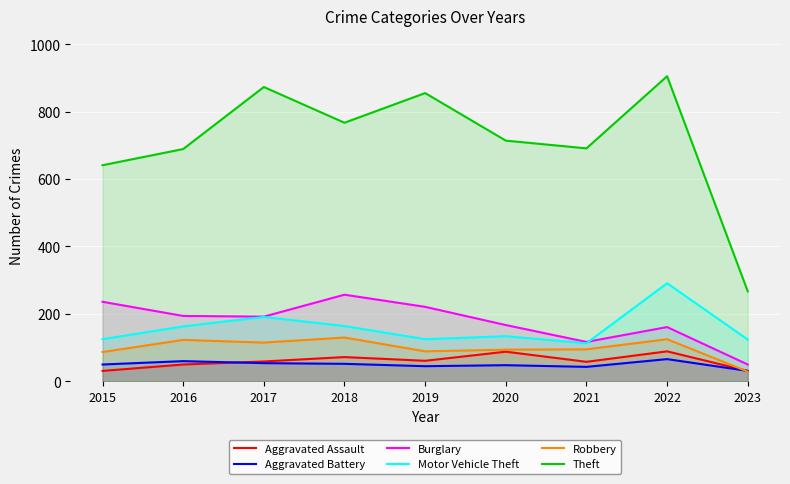

The value of Theft at 2016 is 689. True or false?

True